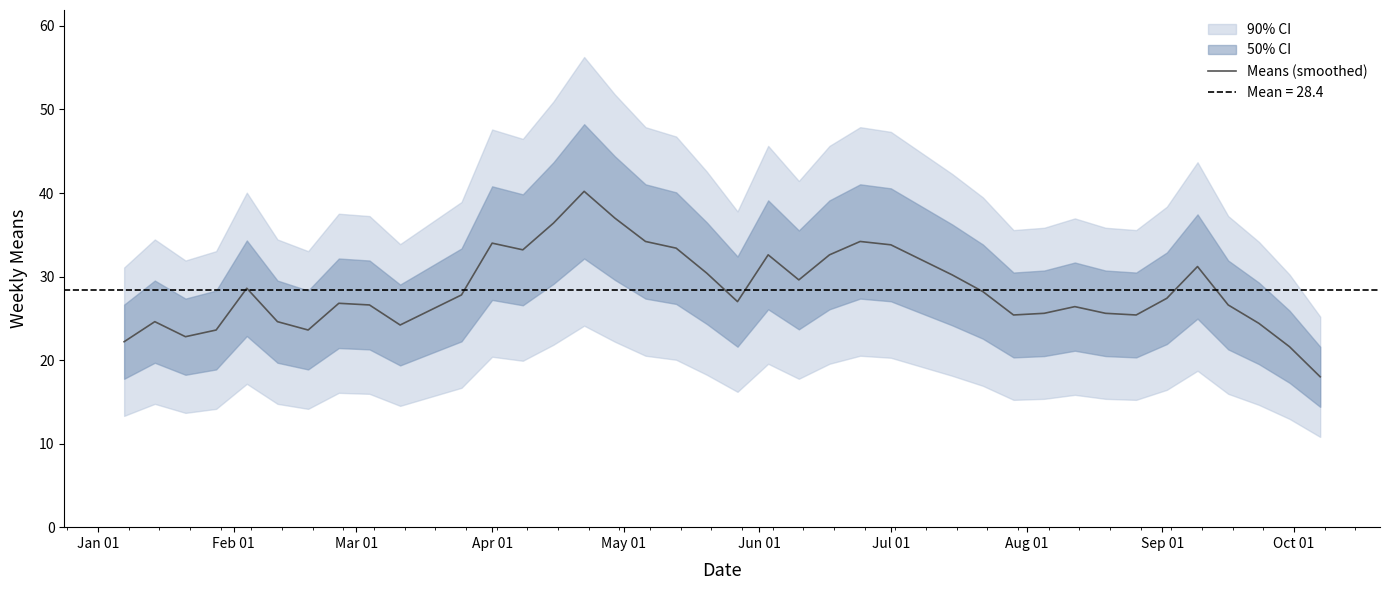

How many data points are above 27?

20